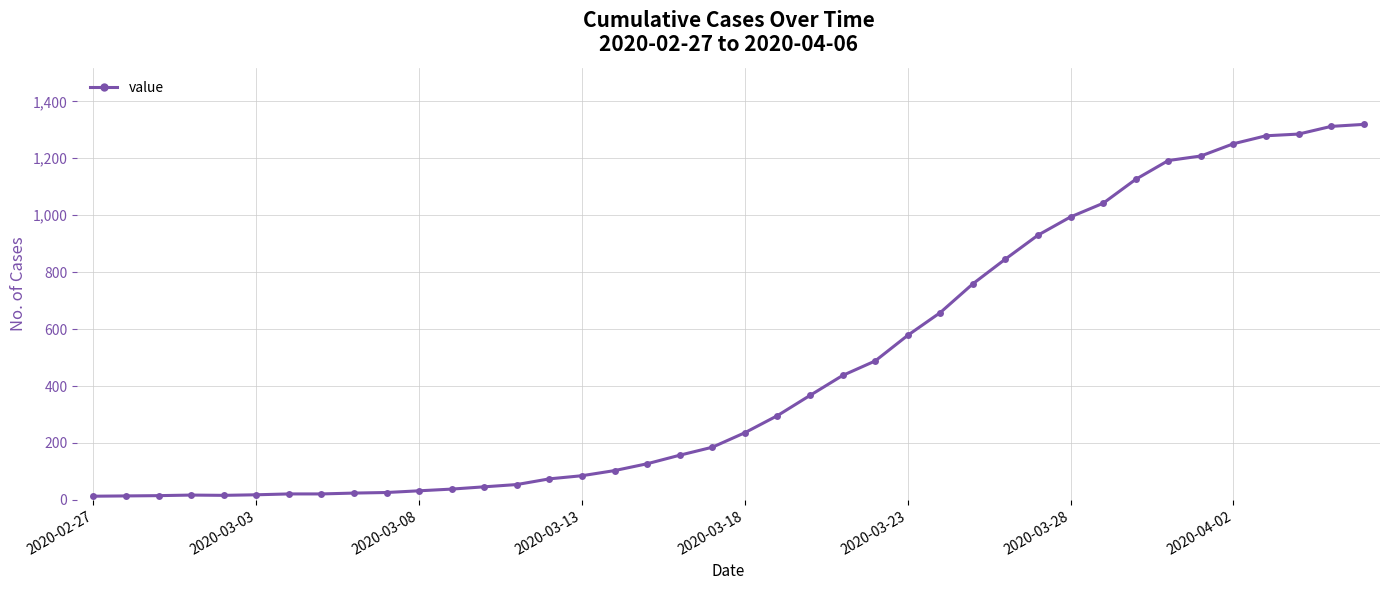

What is the average value?

467